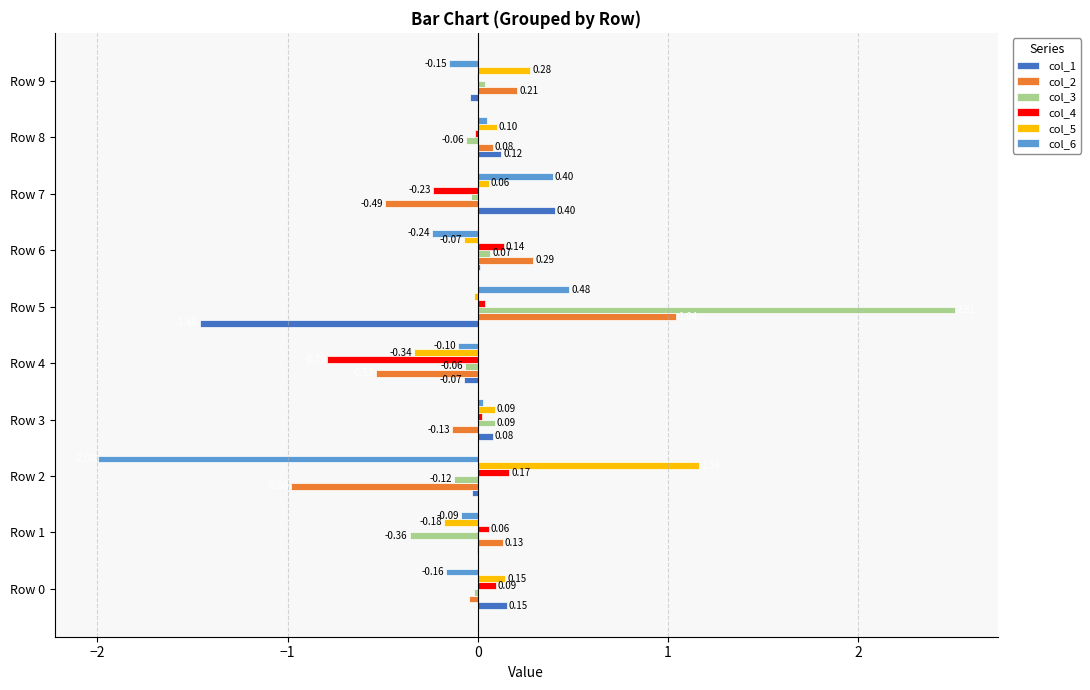

Between Row 0 and Row 4, which series saw the biggest shift?

col_4